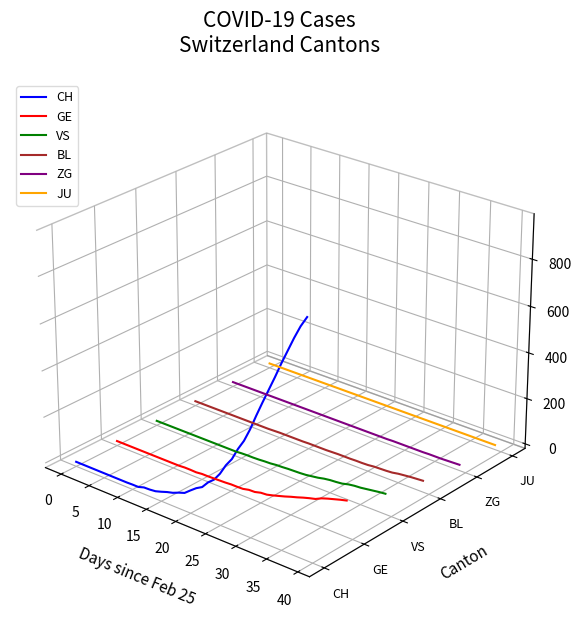

Is this an area chart (filled region under the line)?

No